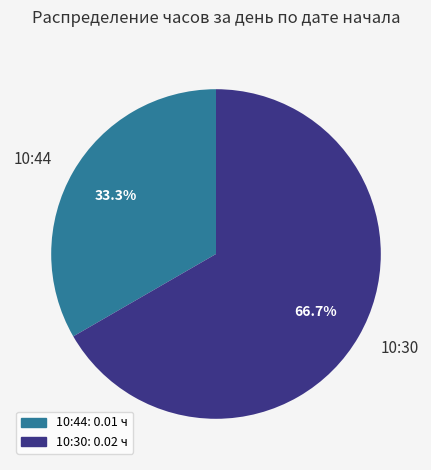

To the nearest percent, what is the combined percentage of 10:30 and 10:44?

100%